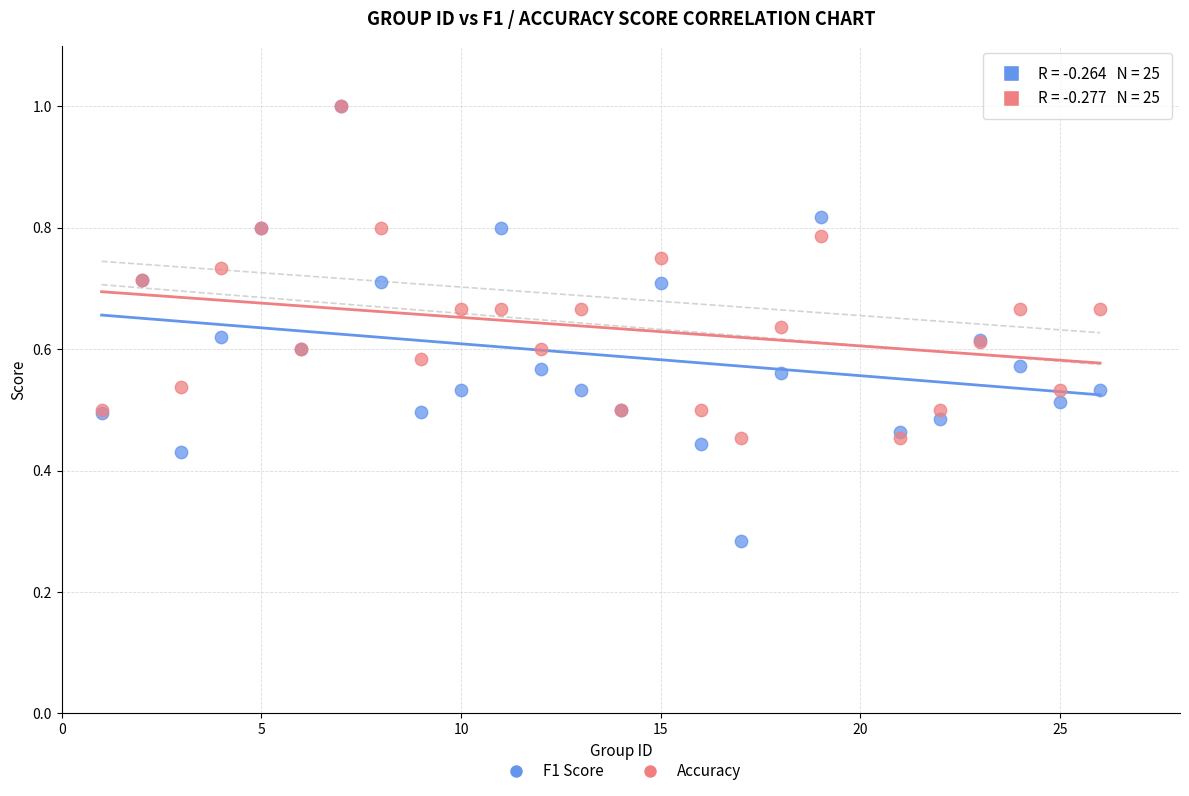

Which series has the widest spread of Y values?

F1 Score